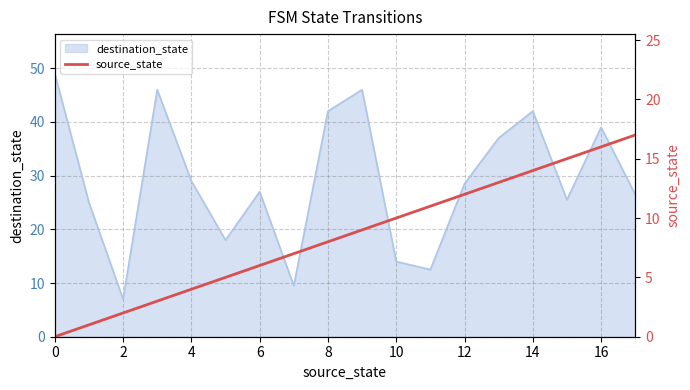

The value at 0 is 0. True or false?

True